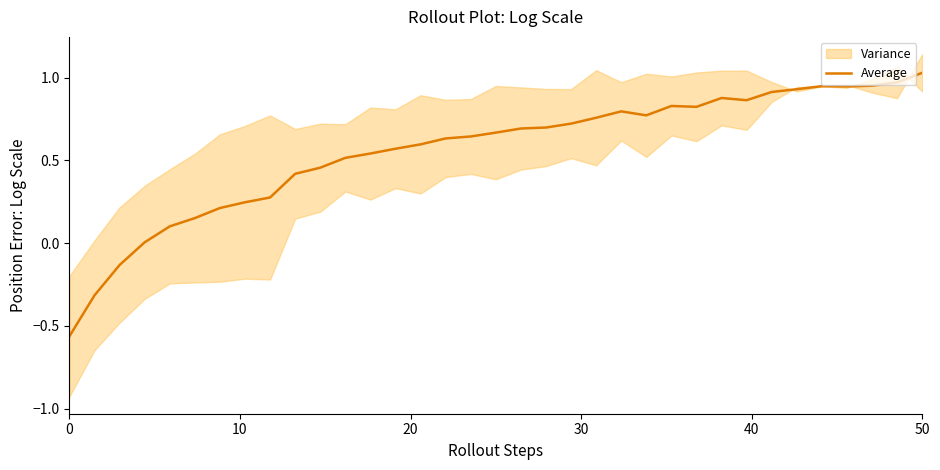

How many positive values are there?

32